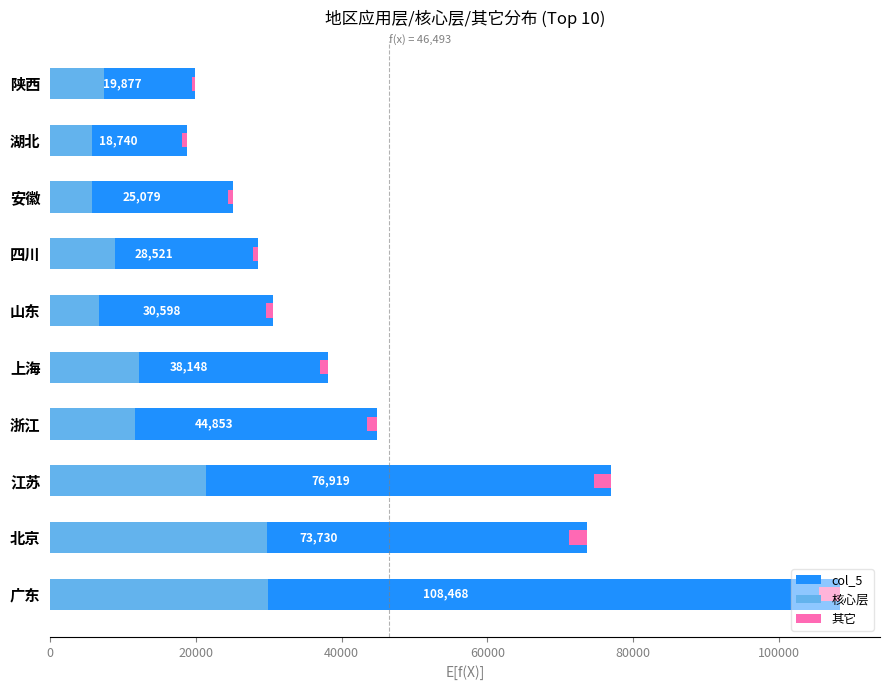

How many distinct data groups are displayed?

3